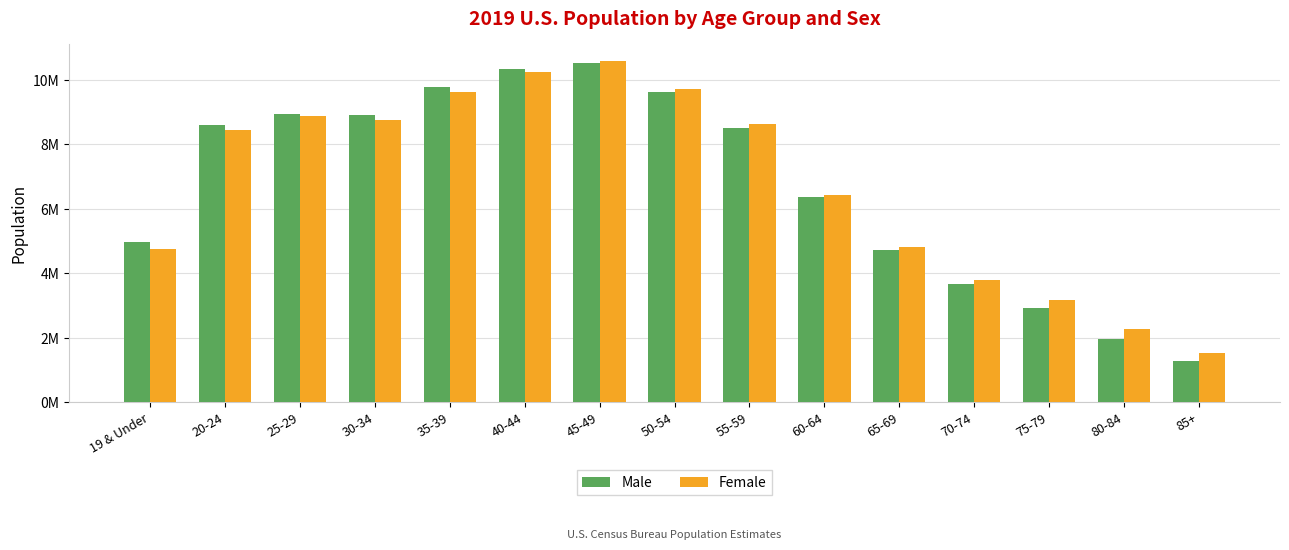

Between 35-39 and 50-54, which is larger?

35-39